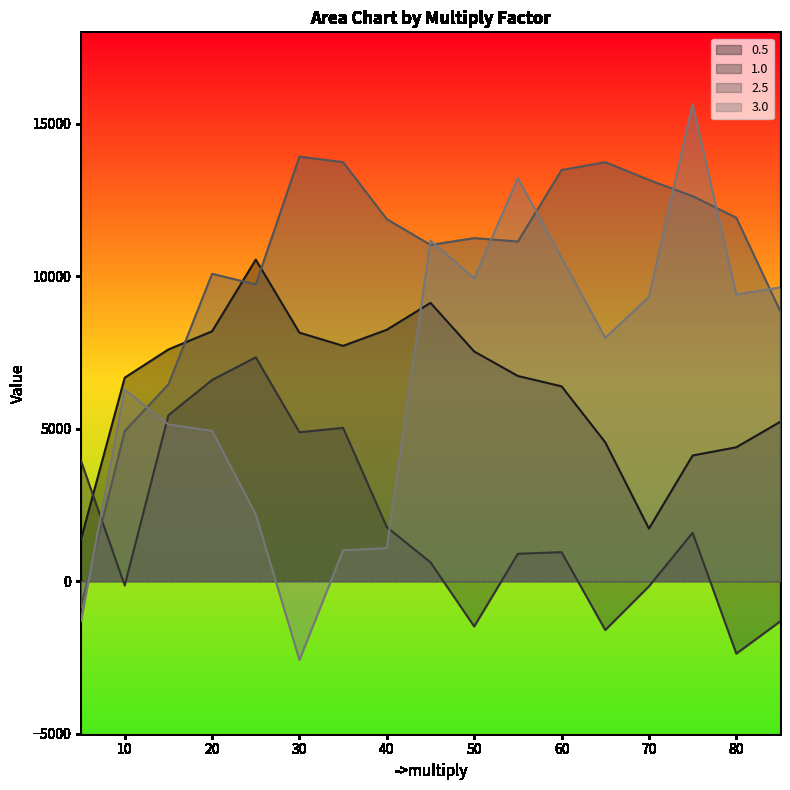

What is the maximum value for 1.0?

7344